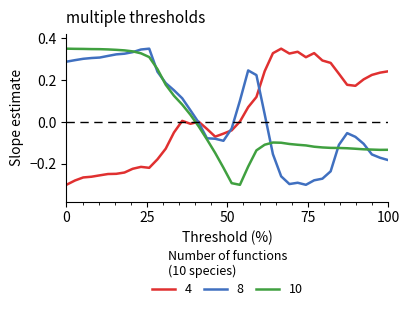

After their last crossing, which series has the higher values: 10 or 4?

4